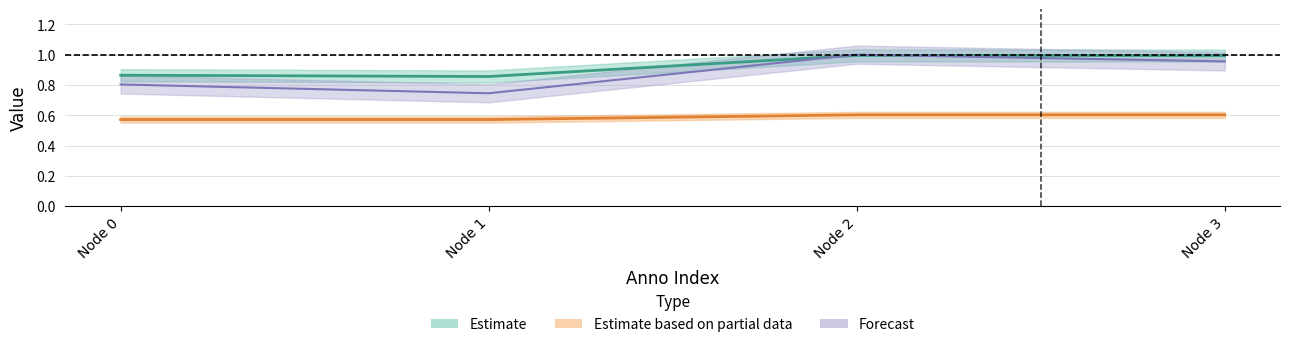

How many lines are shown in the chart?

3